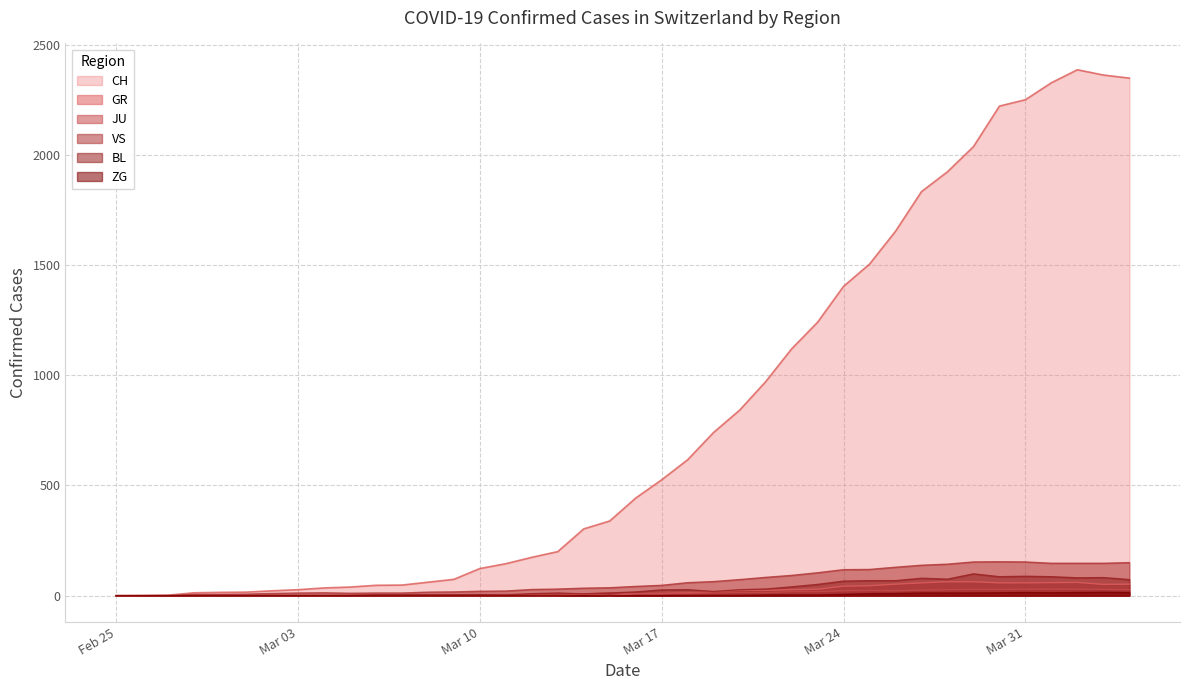

What are all the series names shown in the legend?

CH, GR, JU, VS, BL, ZG